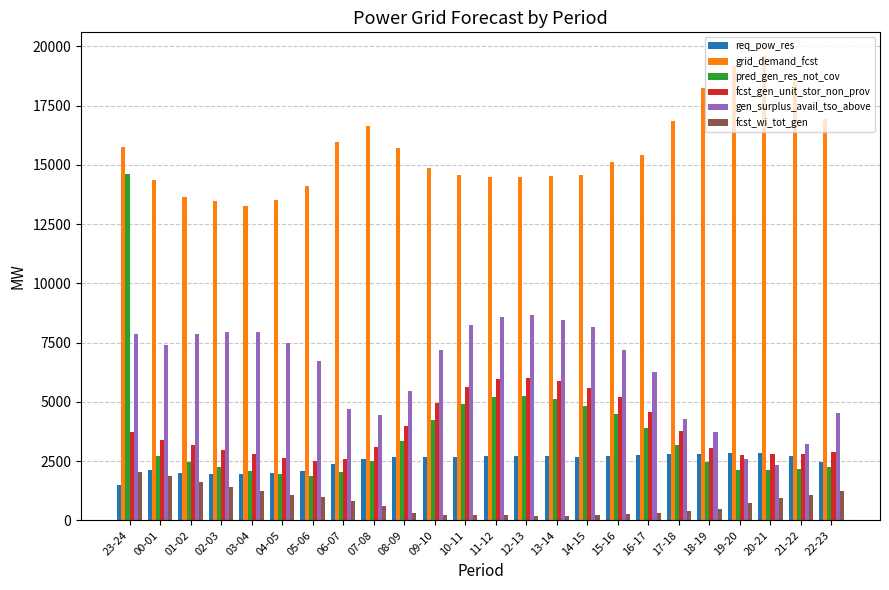

Between 10-11 and 17-18, which series saw the biggest shift?

gen_surplus_avail_tso_above